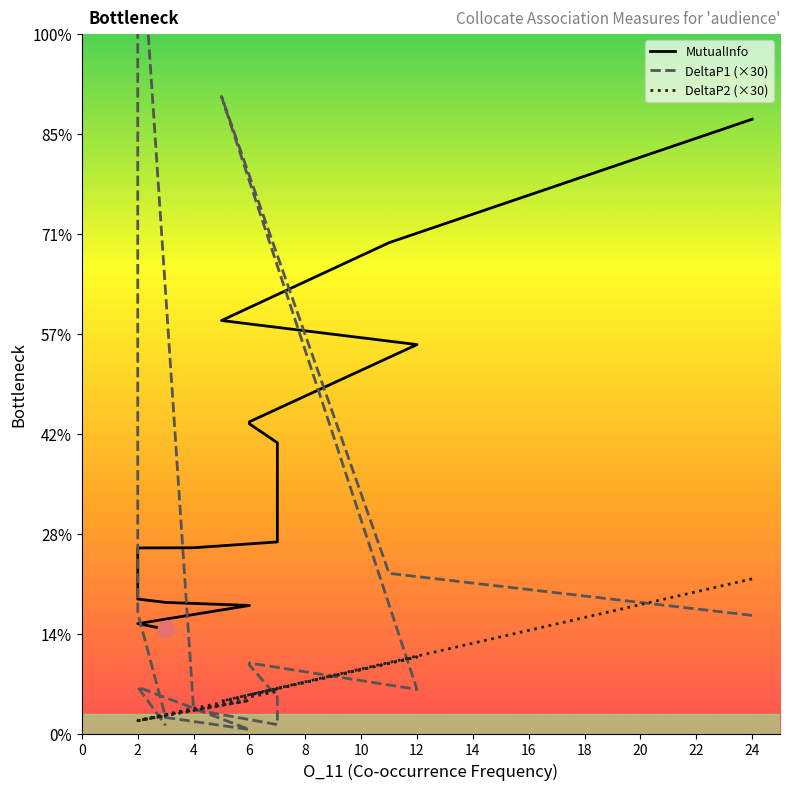

At which category does DeltaP1 (×30) reach its first local valley?

12